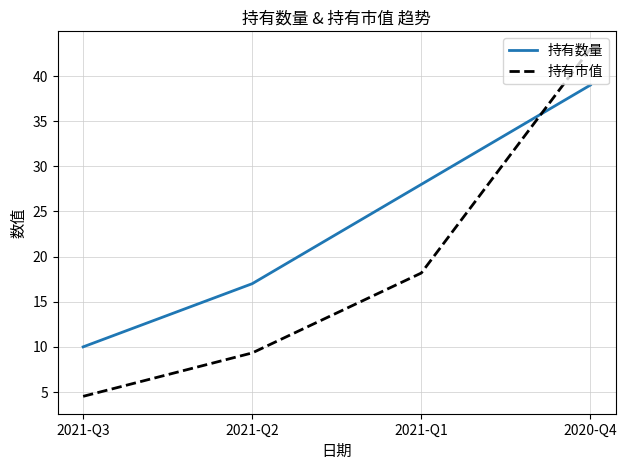

Is the value of 持有数量 at 2021-Q2 greater than the value of 持有市值 at 2021-Q2?

Yes